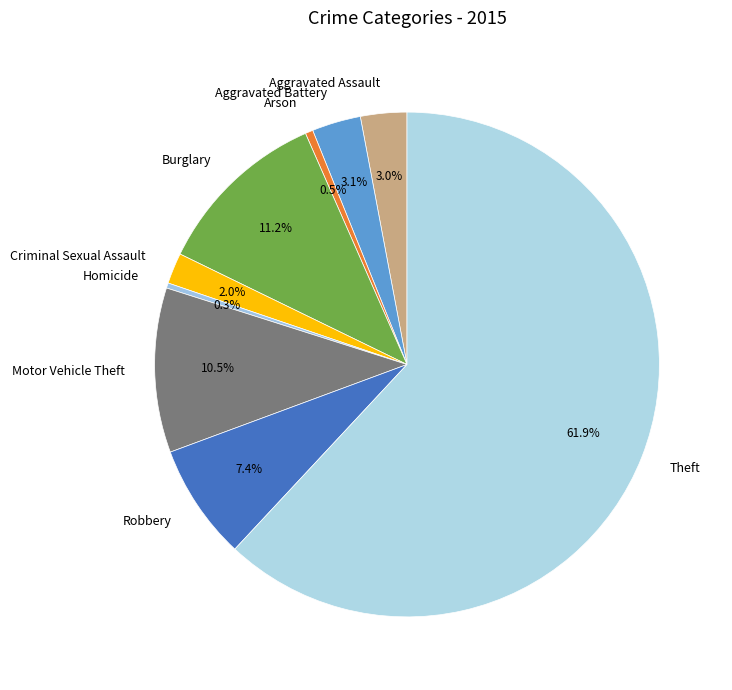

Combined, what portion of the pie is Homicide and Aggravated Assault?

3.3%